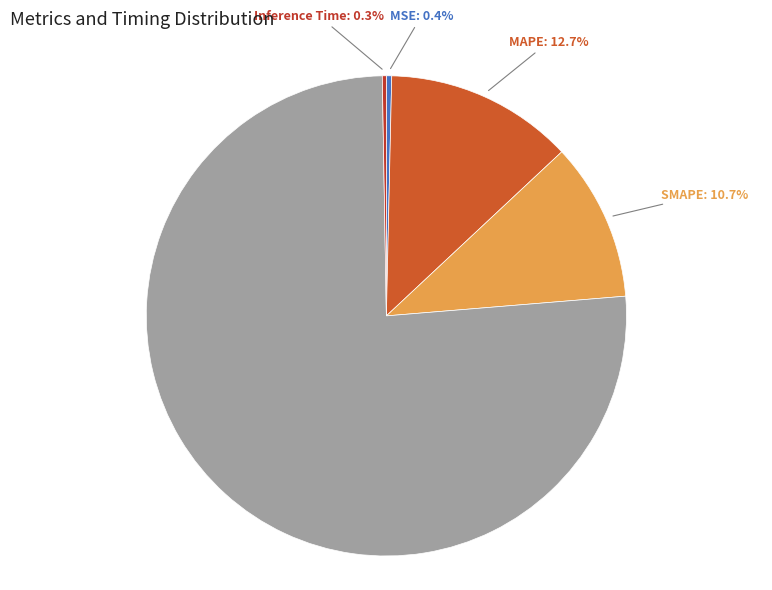

How many segments does this pie chart have?

5